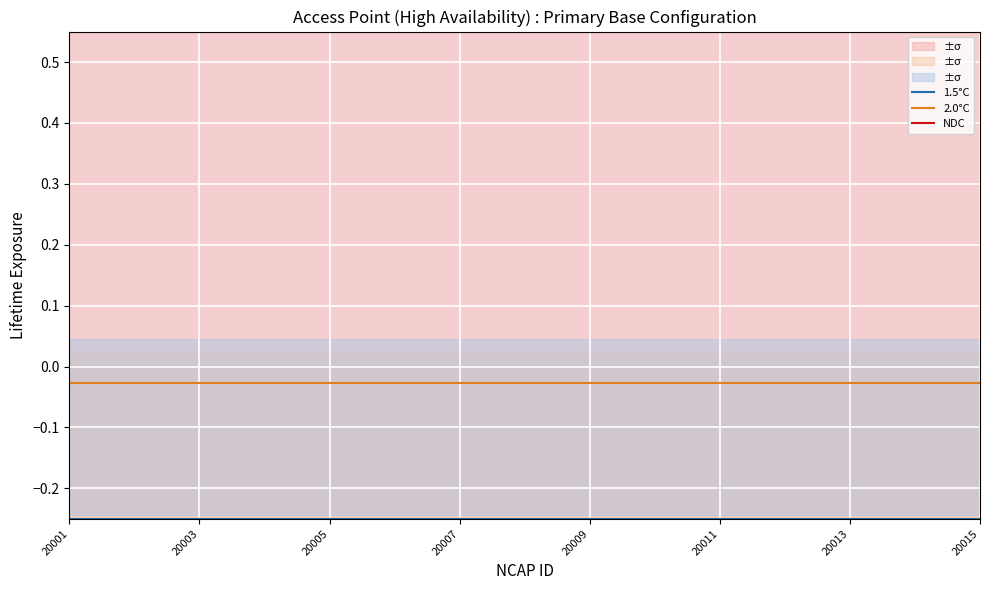

The value of NDC at 20001 is 0.9. True or false?

False